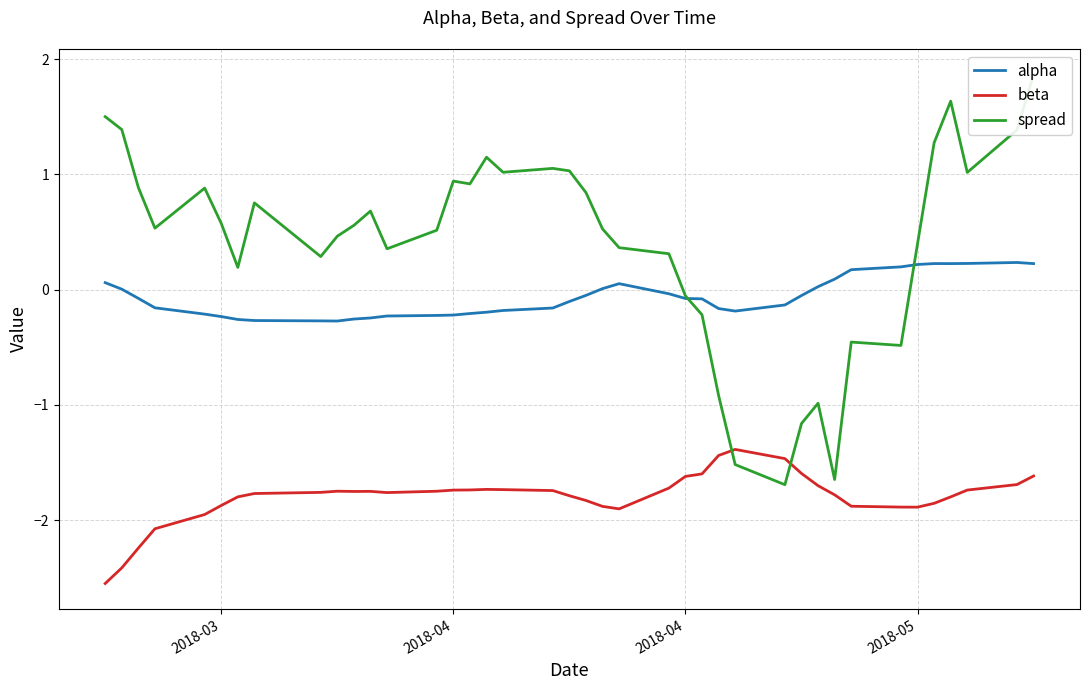

The value of alpha at 7 is -0.1. True or false?

False